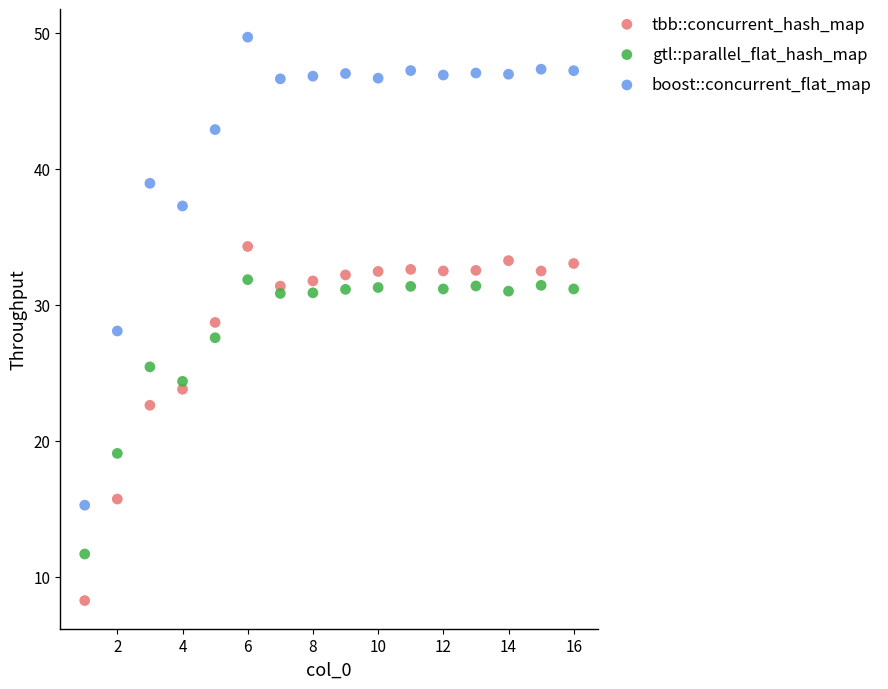

Which series has the widest spread of Y values?

boost::concurrent_flat_map